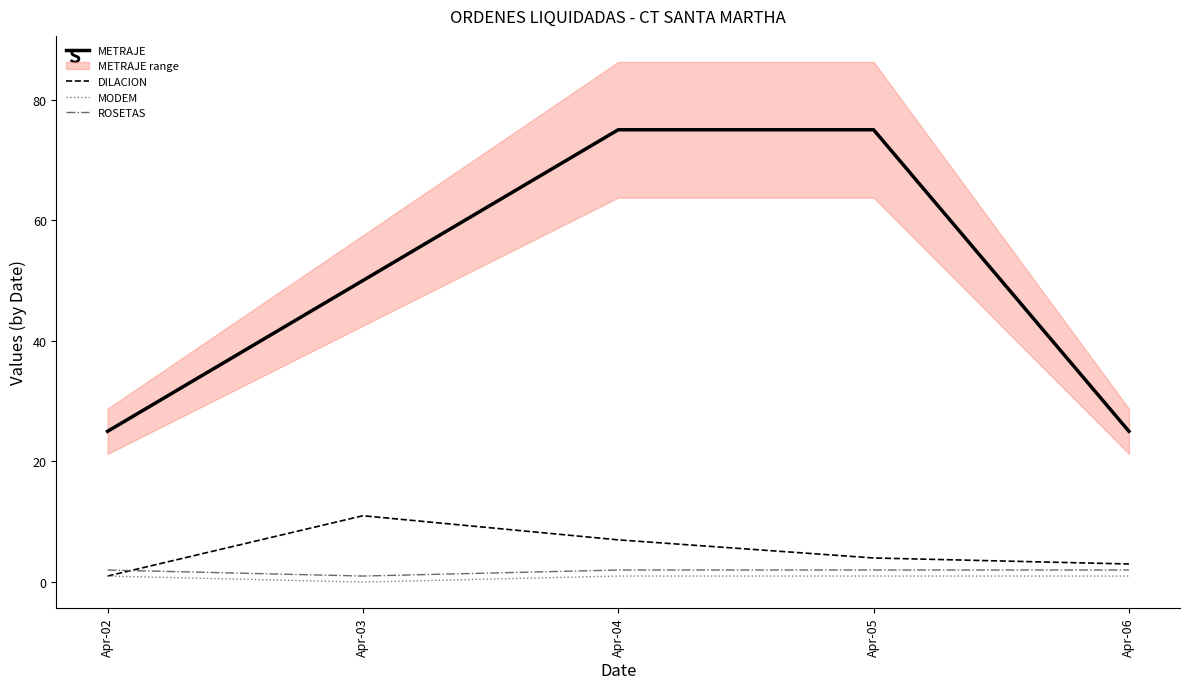

What is the value of the DILACION point at the 1st from the left?

1